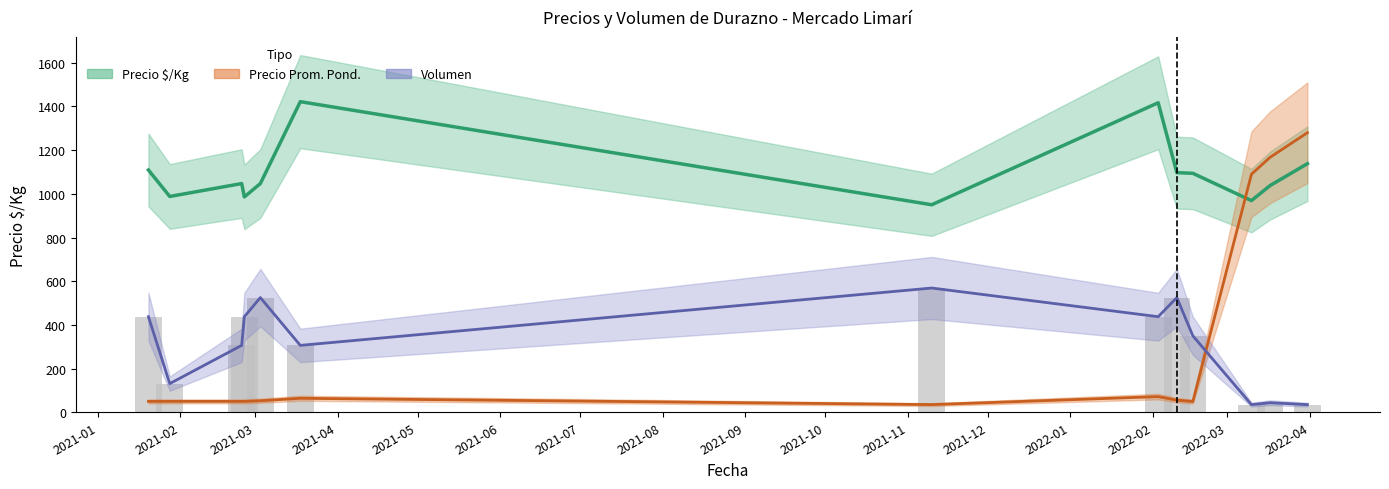

What is the minimum value for Volumen?

35.0